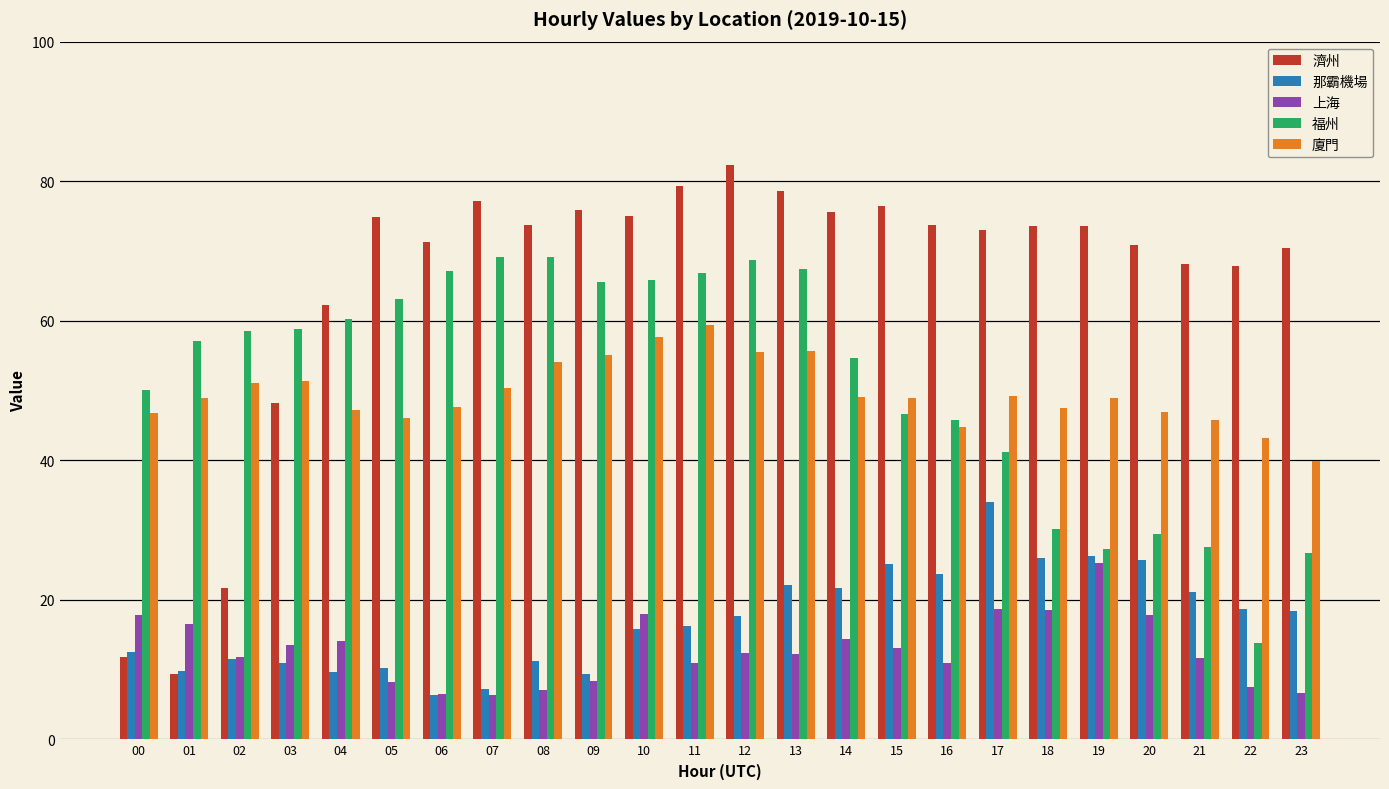

List the series in order of their peak value, lowest first.

上海, 那霸機場, 廈門, 福州, 濟州